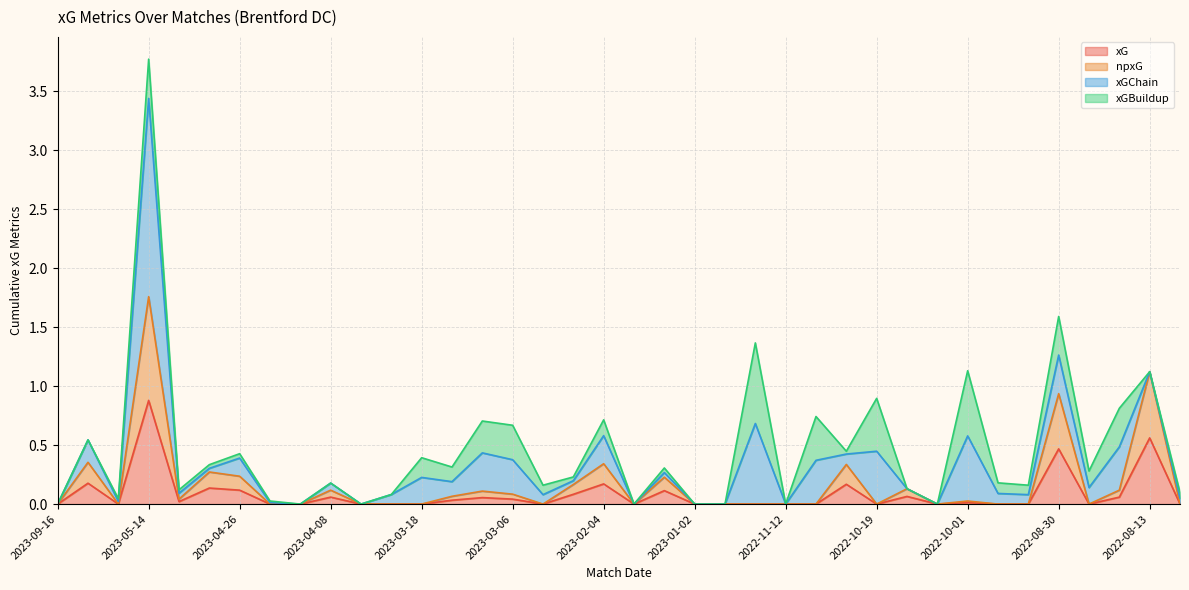

True or false: npxG has more than 0 interior local peaks.

True